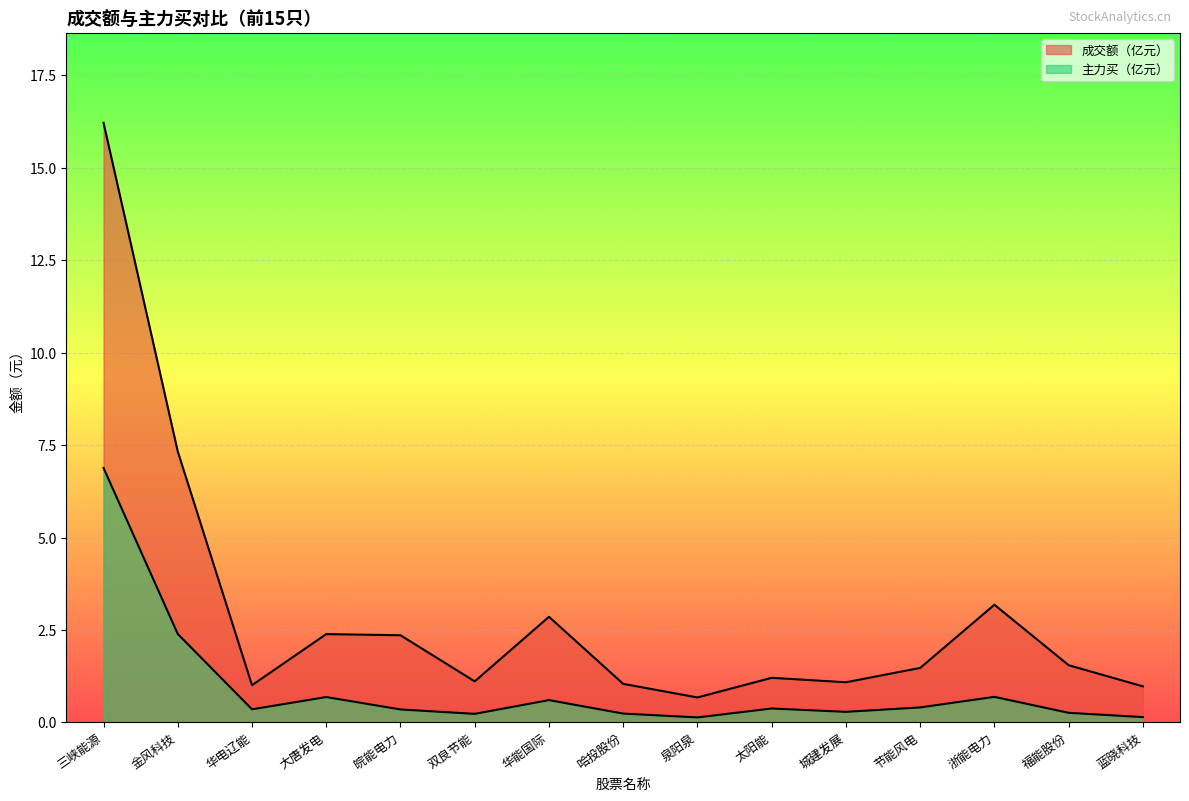

The 主力买 series shows 0.2 at 双良节能. True or false?

True